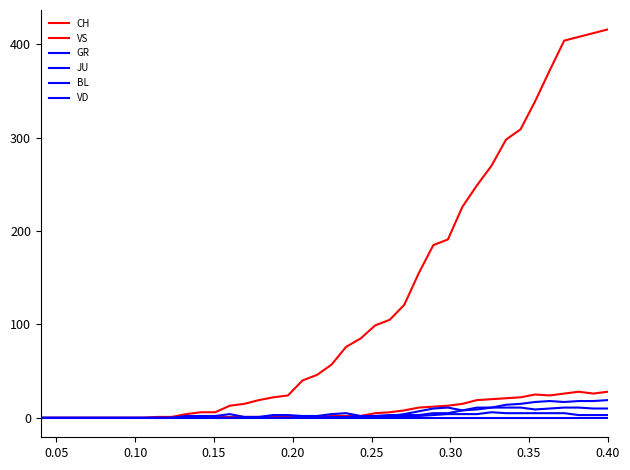

How many interior local valleys does the BL series have?

2